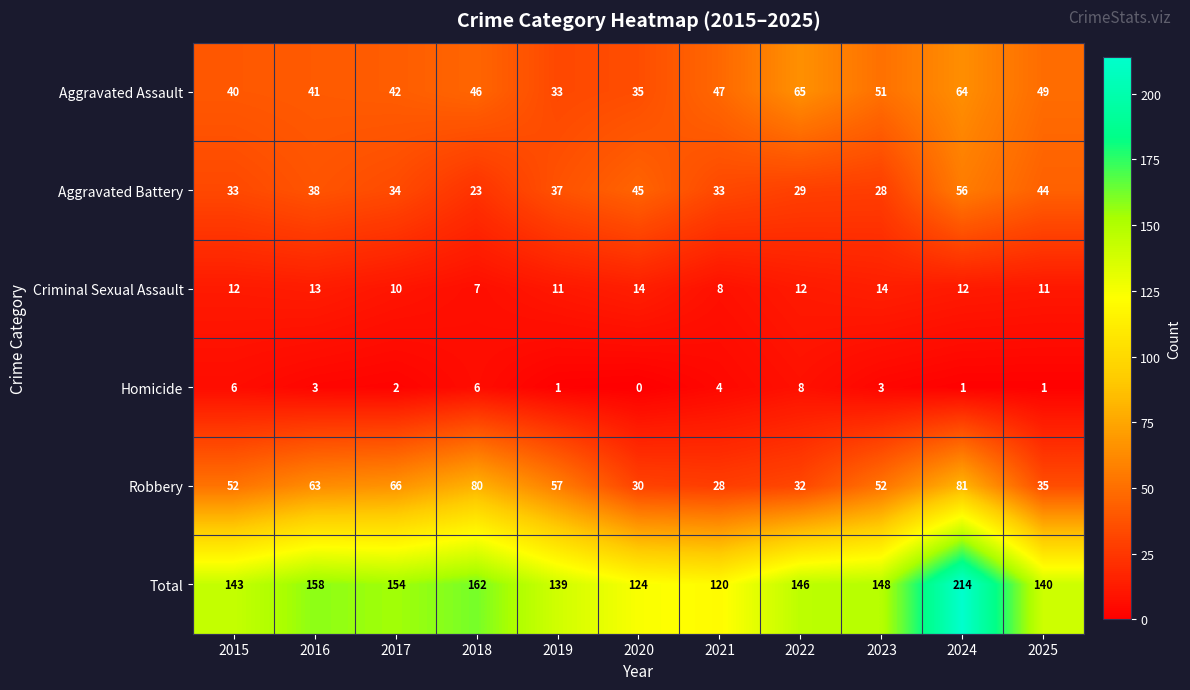

Rank the series by their maximum value, from highest to lowest.

Total, Robbery, Aggravated Assault, Aggravated Battery, Criminal Sexual Assault, Homicide